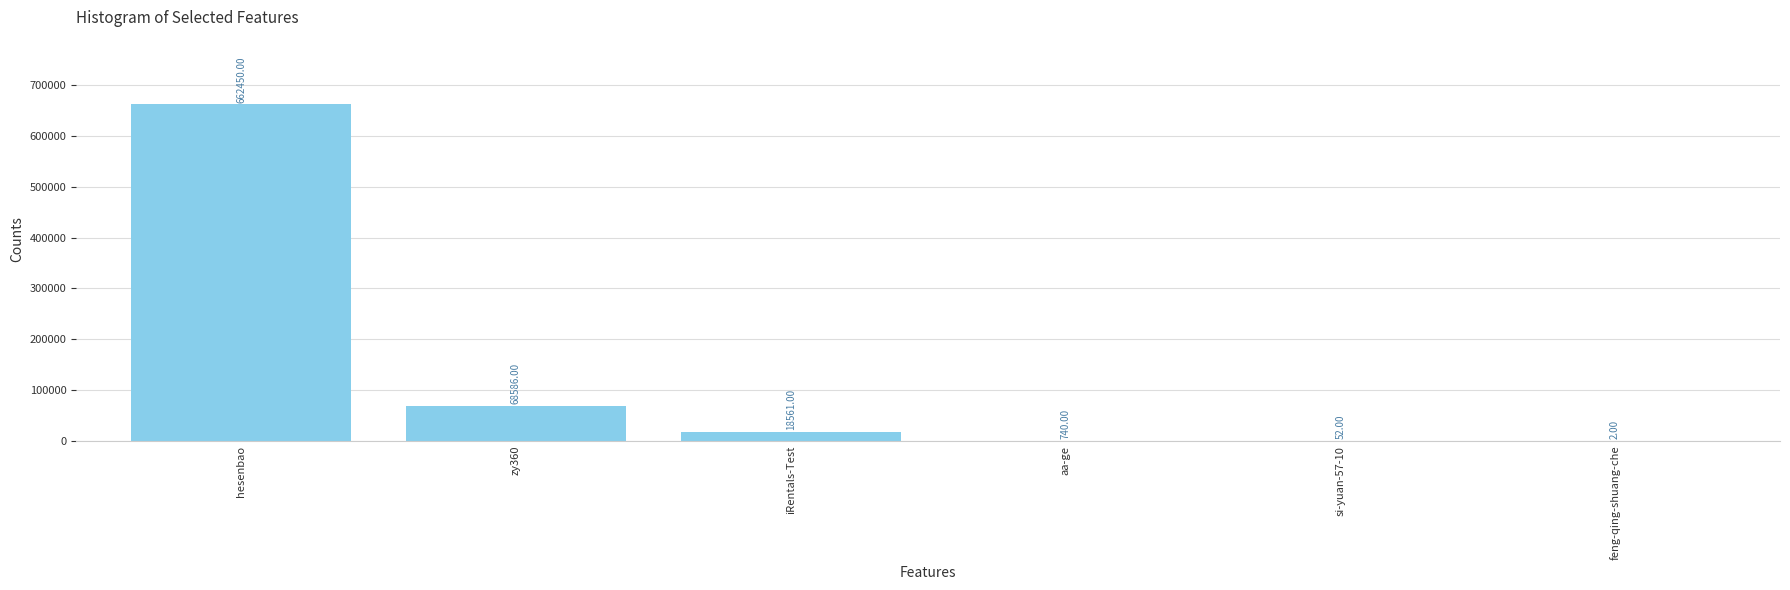

What value does the data have at zy360, to the nearest 10?

68590